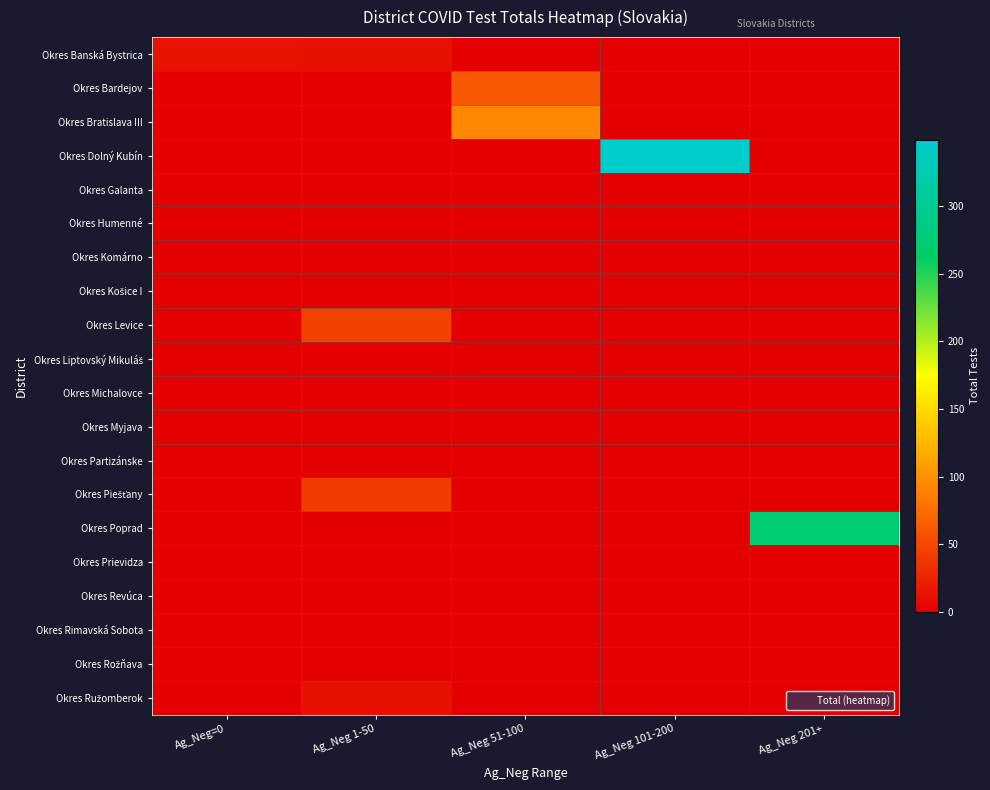

At how many categories does at least one series exceed 30?

4